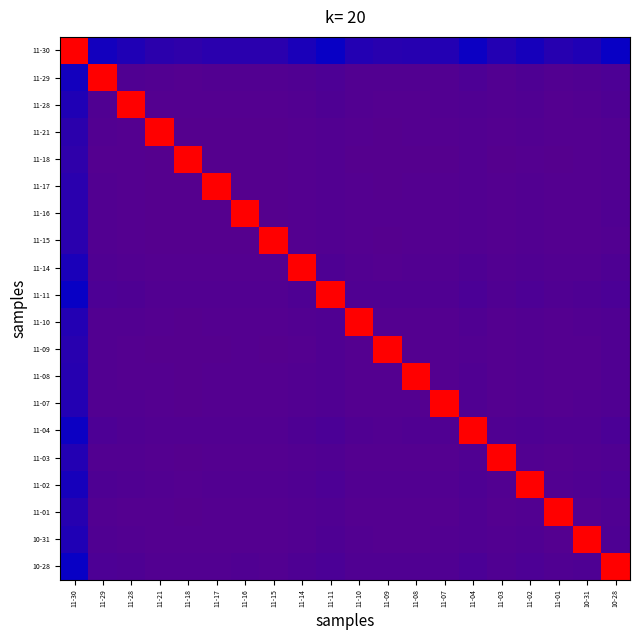

At which category is the sum across all series the highest?

11-30